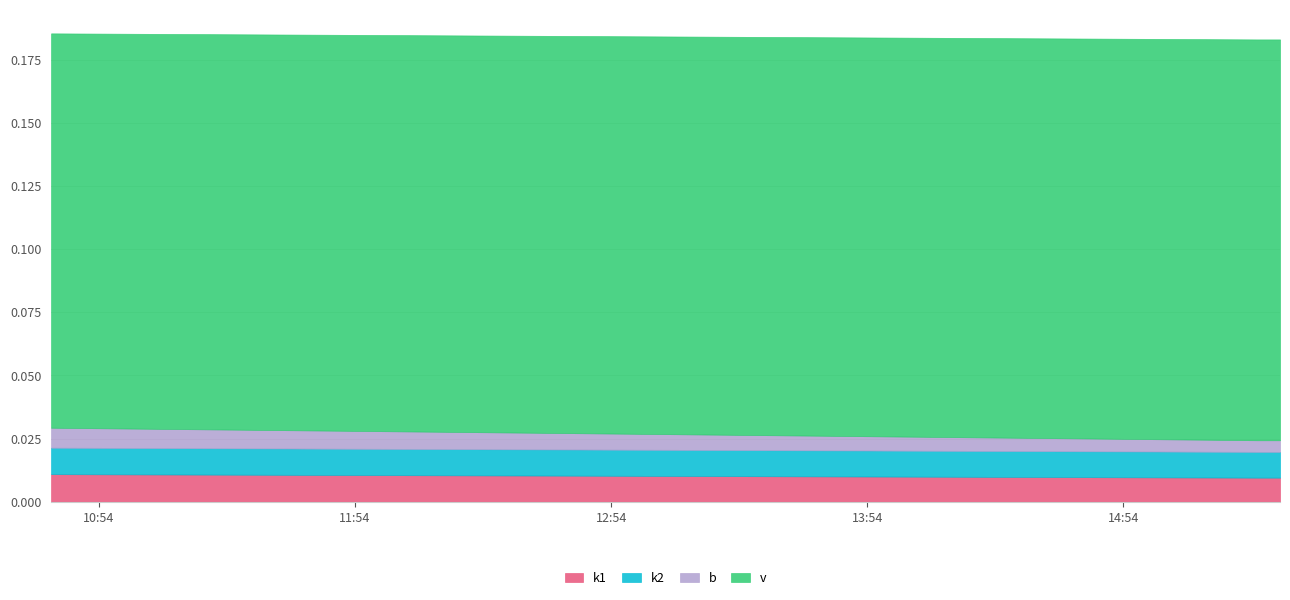

What is the sum of the v values at 2025-03-12 15:30:40 and 2025-03-12 15:27:48?

0.3